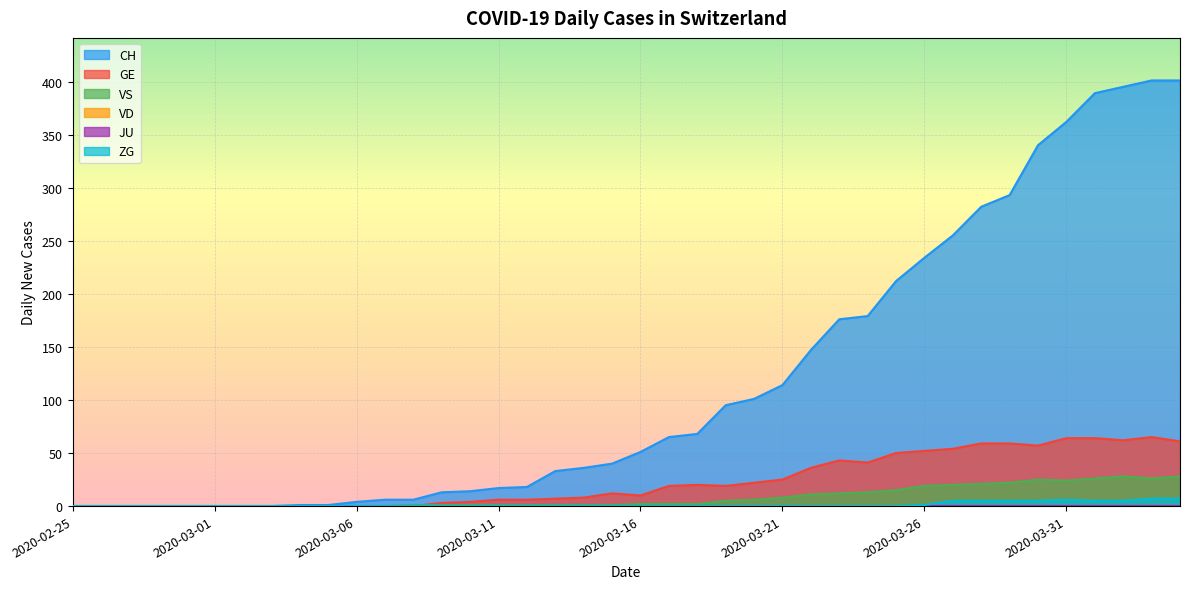

Reading left to right, what are all the values shown in this chart?

CH: 0	0	0	0	0	0	0	0	1	1	4	6	6	13	14	17	18	33	36	40	51	65	68	95	101	114	147	176	179	212	234	255	282	293	340	362	389	395	401	401
GE: 0	0	0	0	0	0	0	0	0	0	0	0	0	3	4	6	6	7	8	12	10	19	20	19	22	25	36	43	41	50	52	54	59	59	57	64	64	62	65	61
VS: 0	0	0	0	0	0	0	0	0	0	0	0	1	1	1	1	1	1	1	1	2	2	2	5	6	8	11	12	13	15	19	20	21	22	25	24	26	28	26	28
ZG: 0	0	0	0	0	0	0	0	0	0	0	0	0	0	0	0	0	0	0	0	0	0	0	0	0	0	0	0	0	0	1	5	5	5	5	6	5	5	7	7